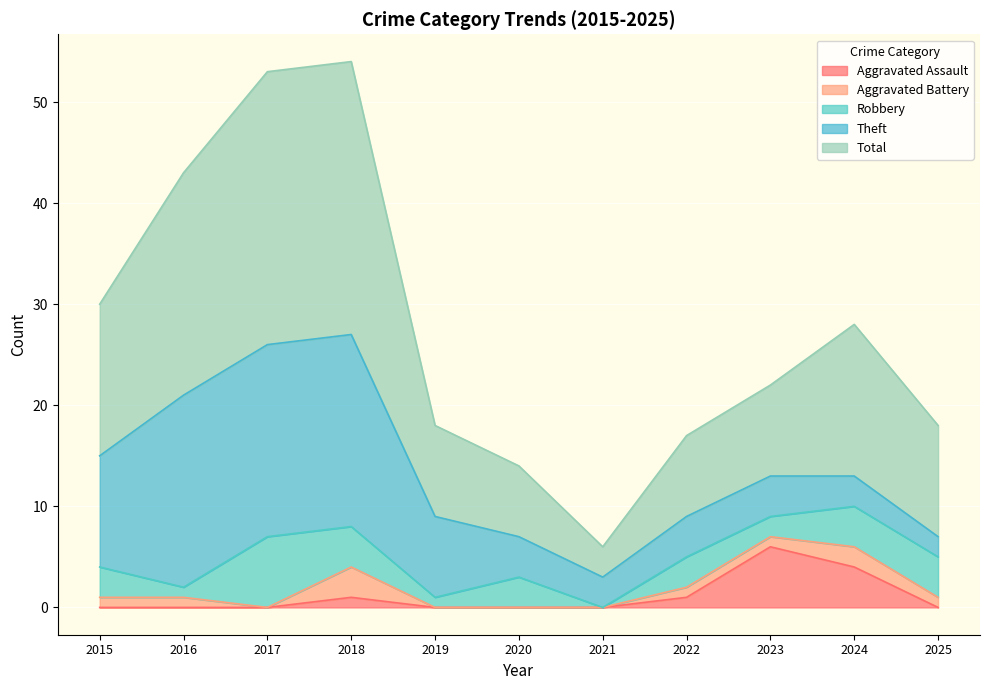

What is the difference between the second highest and minimum values in the Aggravated Assault series?

4